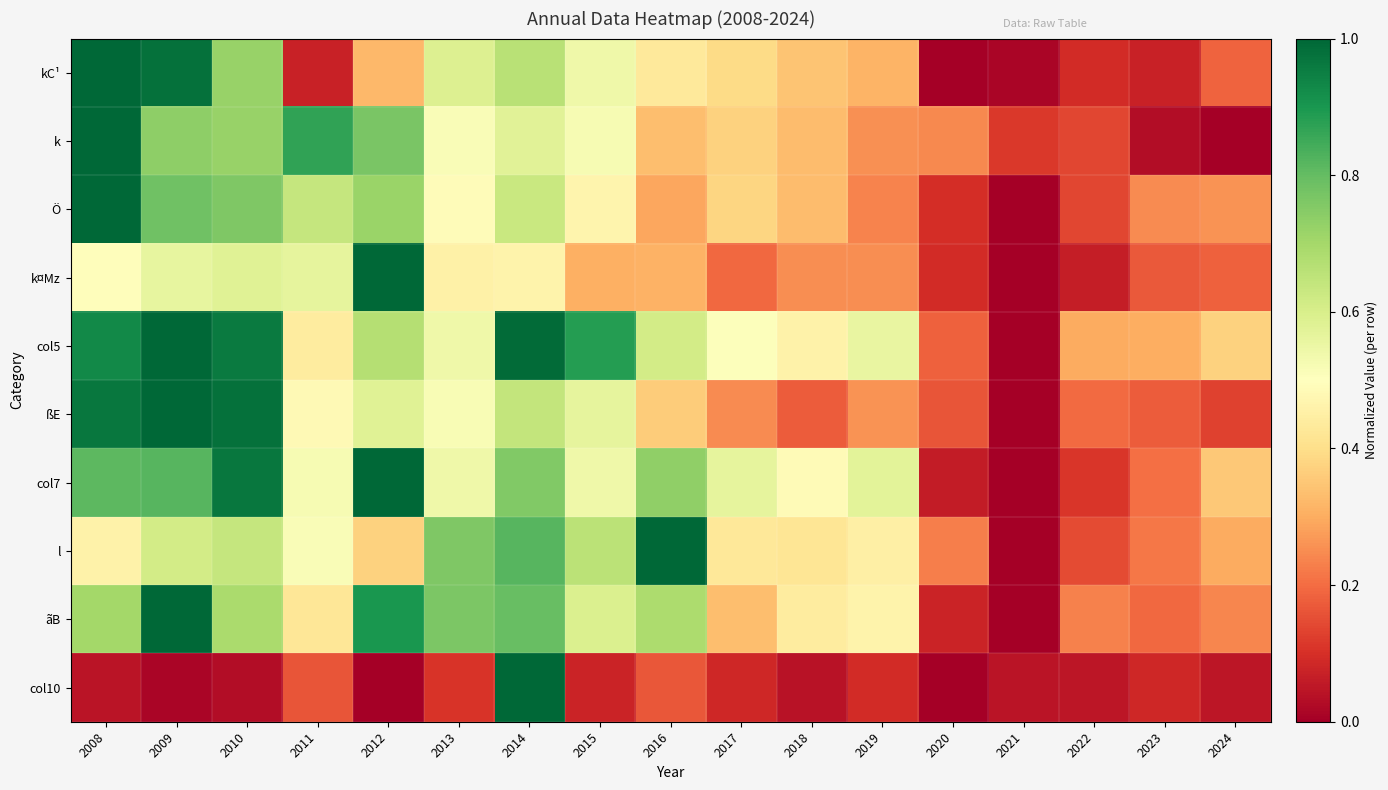

Rank the series by their maximum value, from lowest to highest.

kC¹, k, Ö, k¤Mz, col5, ßE, col7, l, ãB, col10